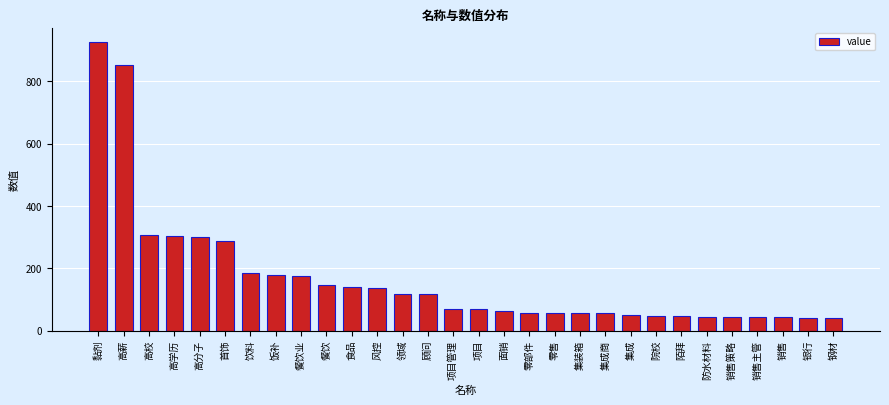

How many data points does each series have?

30